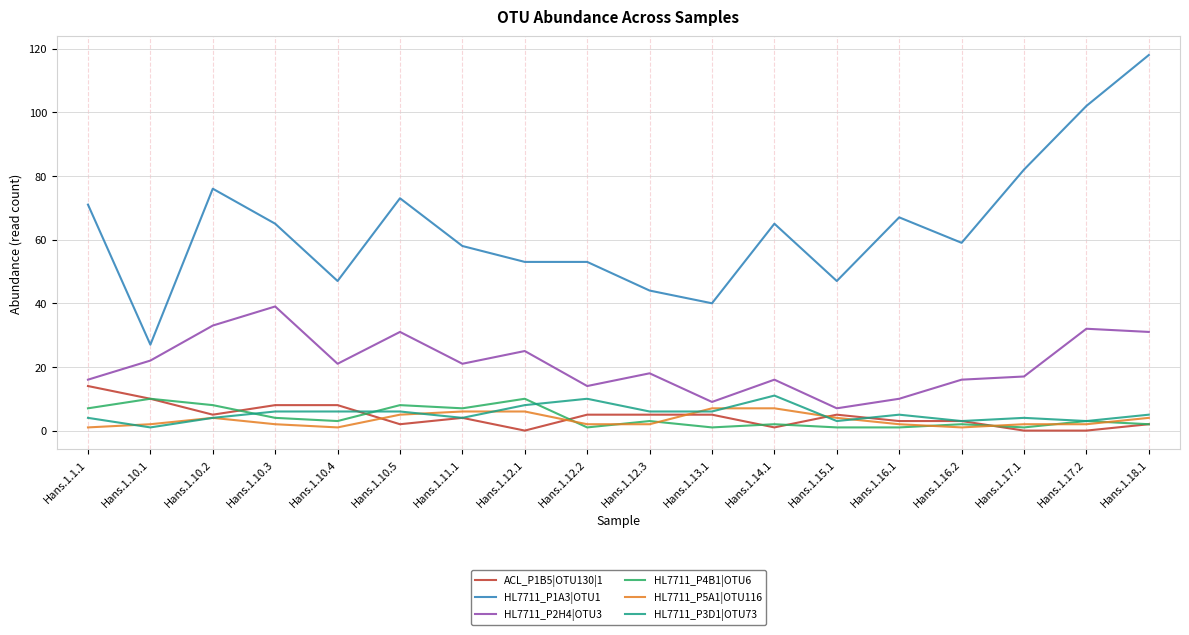

Which series changed the most between Hans.1.15.1 and Hans.1.17.2?

HL7711_P1A3|OTU1